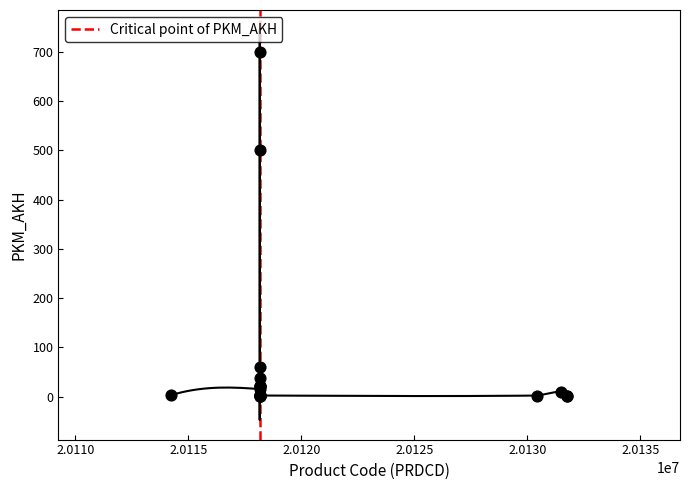

What Y value in the scatter plot is closest to 351?

500